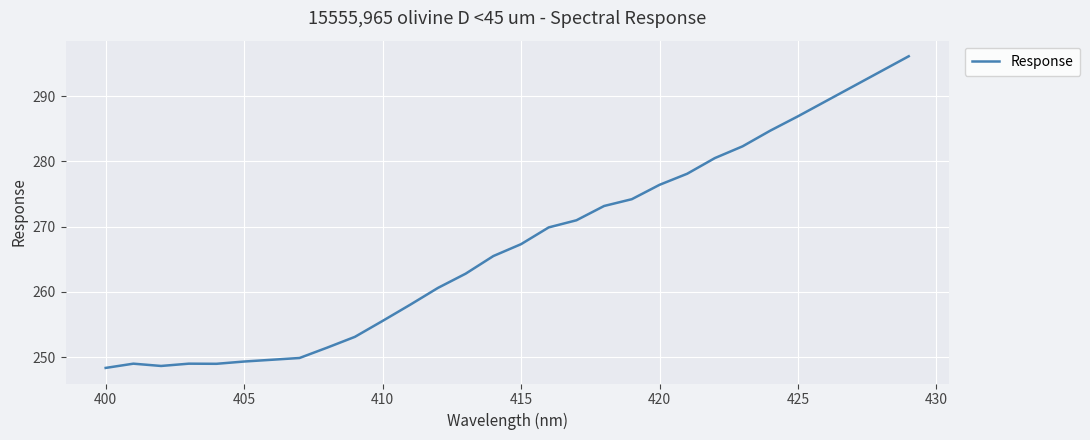

What is the maximum value shown in the chart?

296.1